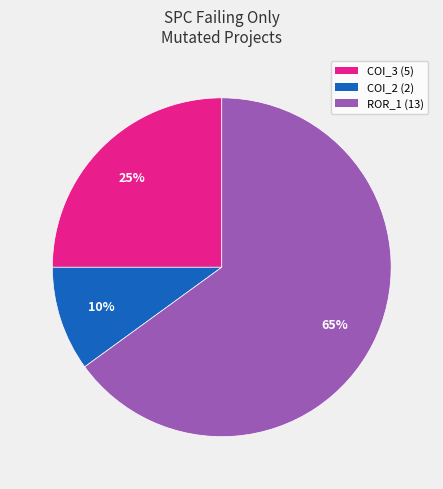

How many slices are in this pie chart?

3